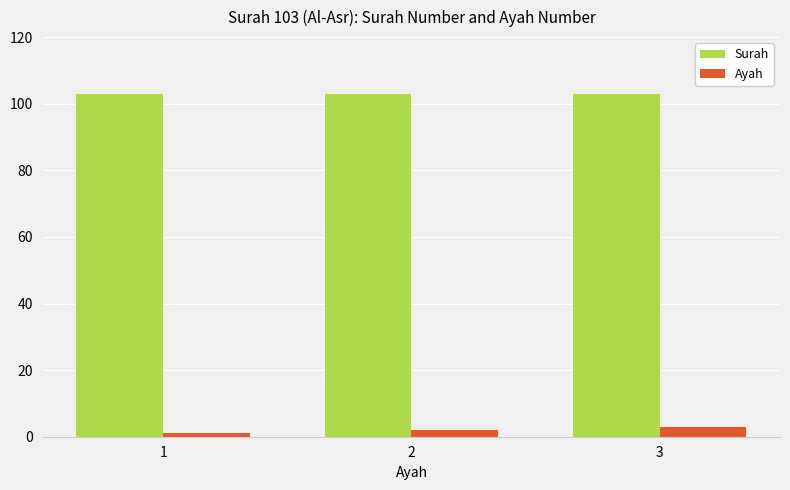

Are the bars horizontal?

No